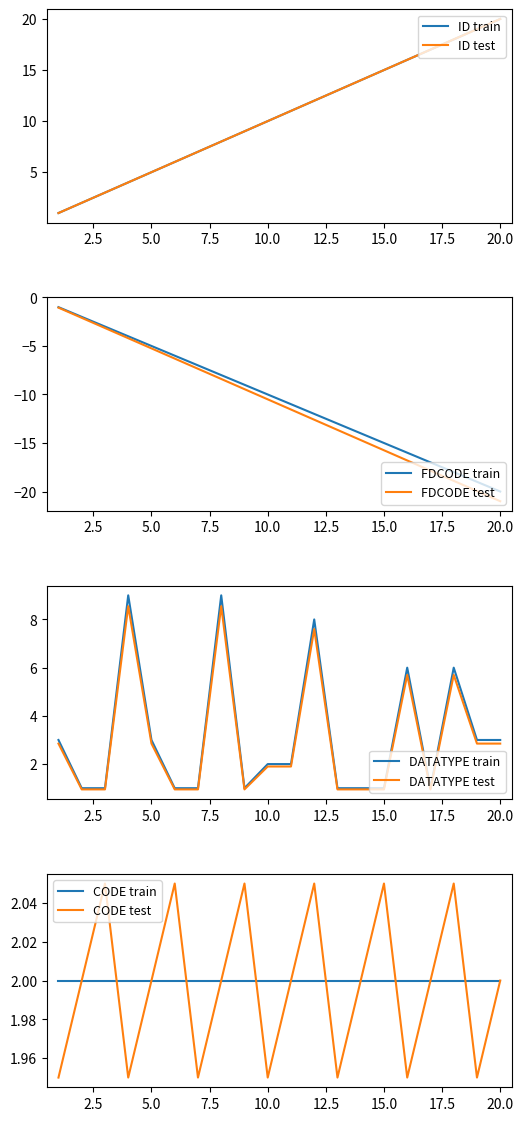

Is this an area chart (filled region under the line)?

No